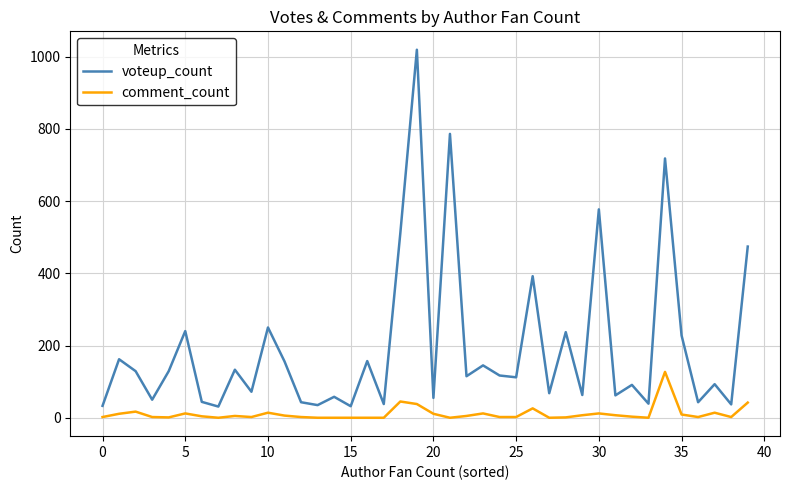

Which series has the largest total across all categories?

voteup_count